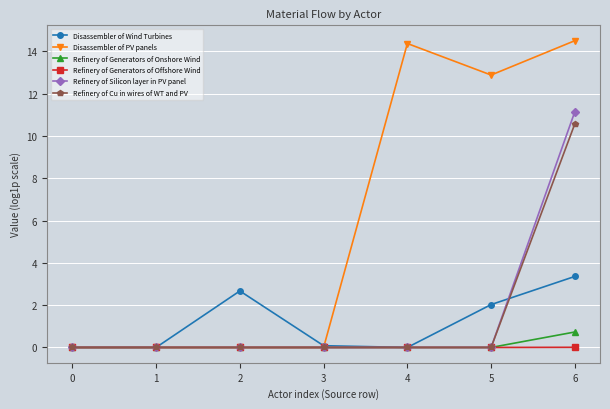

Which series changed the most between 1 and 6?

Disassembler of PV panels